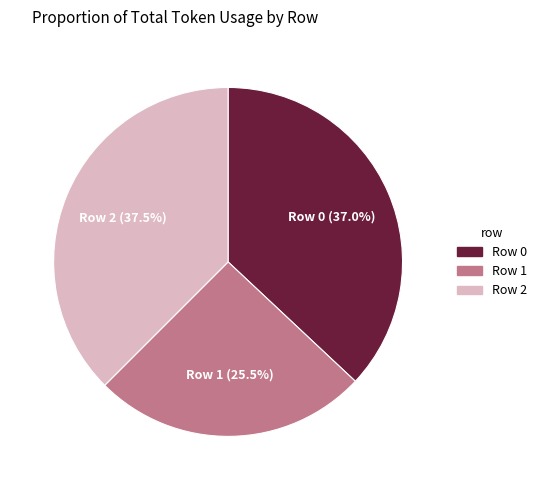

What portion of the pie excludes Row 1?

74.5%